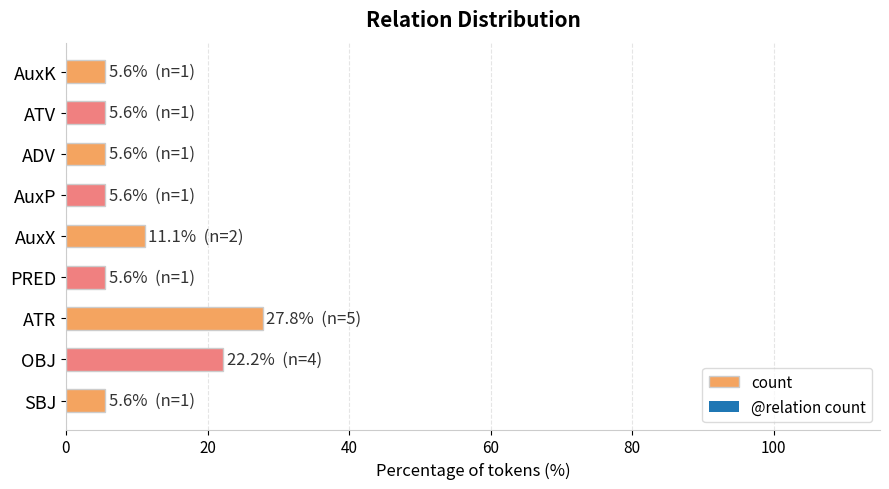

Is it true that the value at AuxP is 5.6?

True